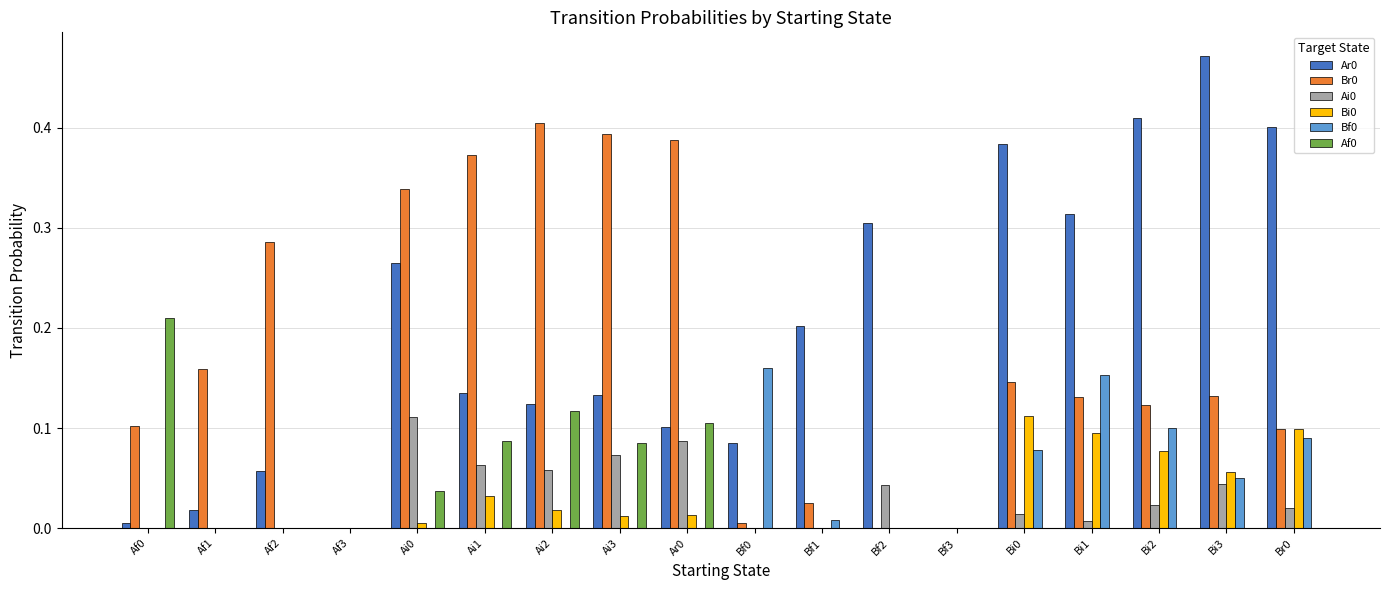

Which label corresponds to the largest value in the chart?

Bi3